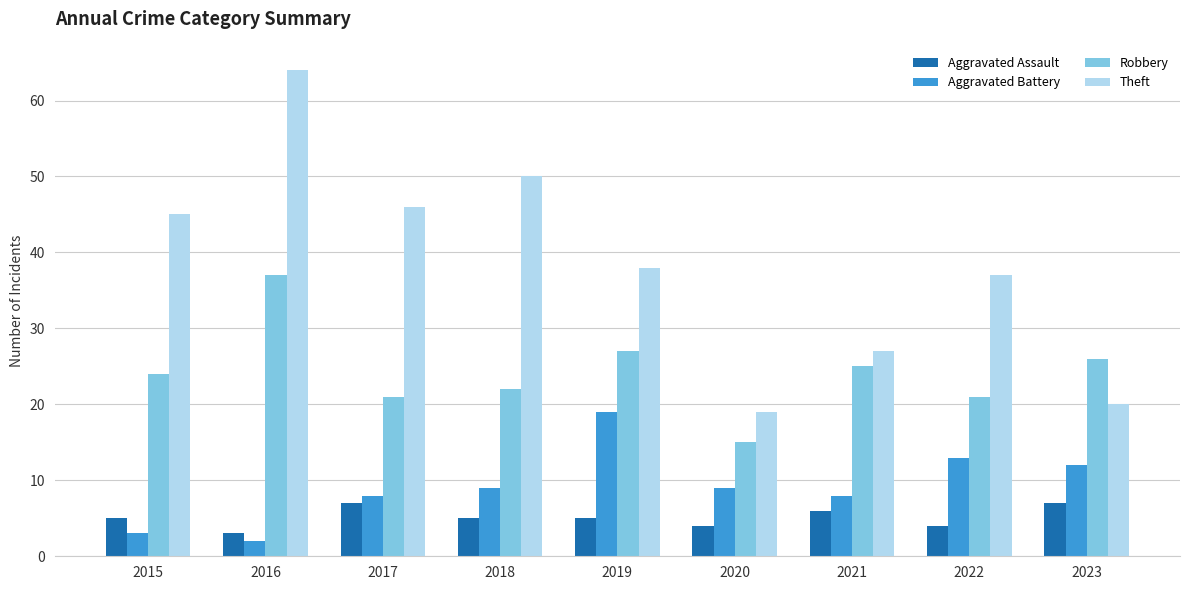

Reading left to right, transcribe all the data shown in this chart.

Aggravated Assault: 5	3	7	5	5	4	6	4	7
Aggravated Battery: 3	2	8	9	19	9	8	13	12
Robbery: 24	37	21	22	27	15	25	21	26
Theft: 45	64	46	50	38	19	27	37	20